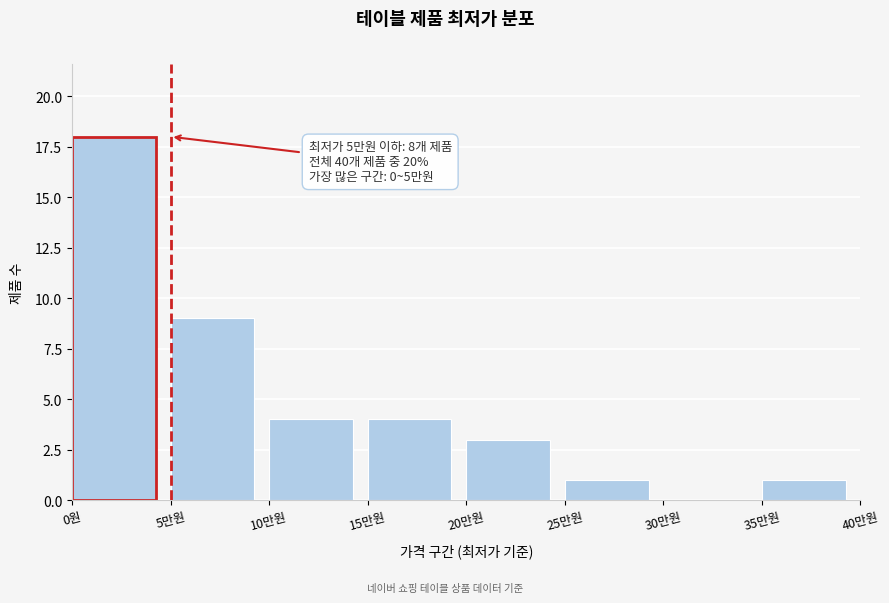

Reading left to right, transcribe all the data shown in this chart.

0원=18	5만원=9	10만원=4	15만원=4	20만원=3	25만원=1	30만원=0	35만원=1